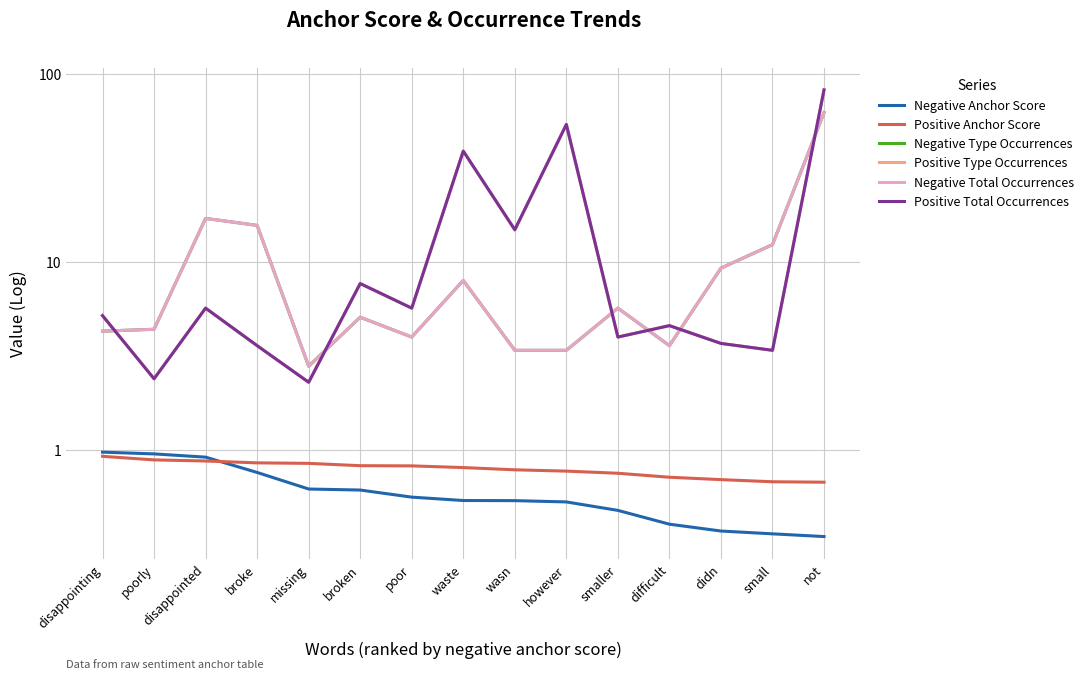

How many categories are shown in the chart?

15